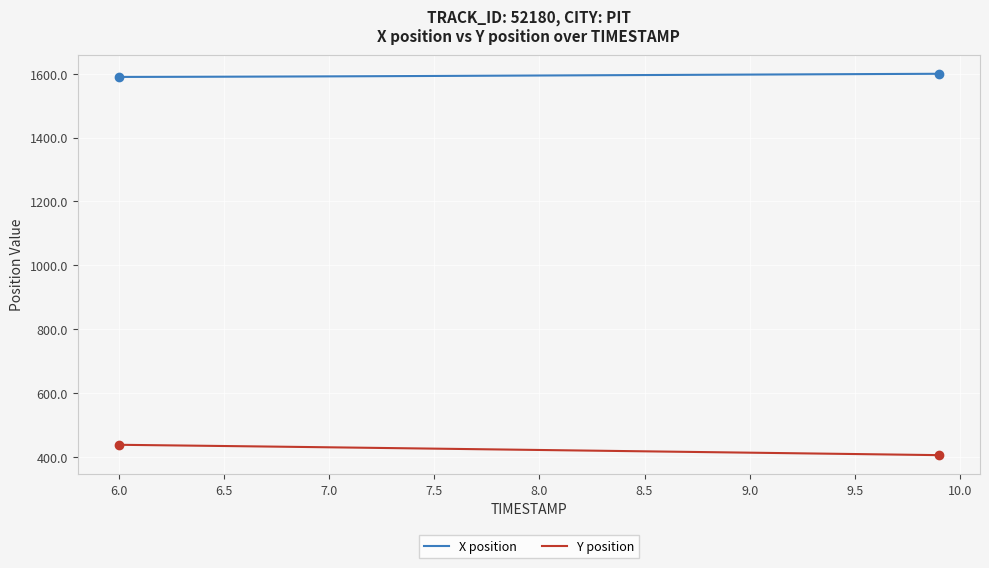

True or false: X position and Y position cross at least once.

False